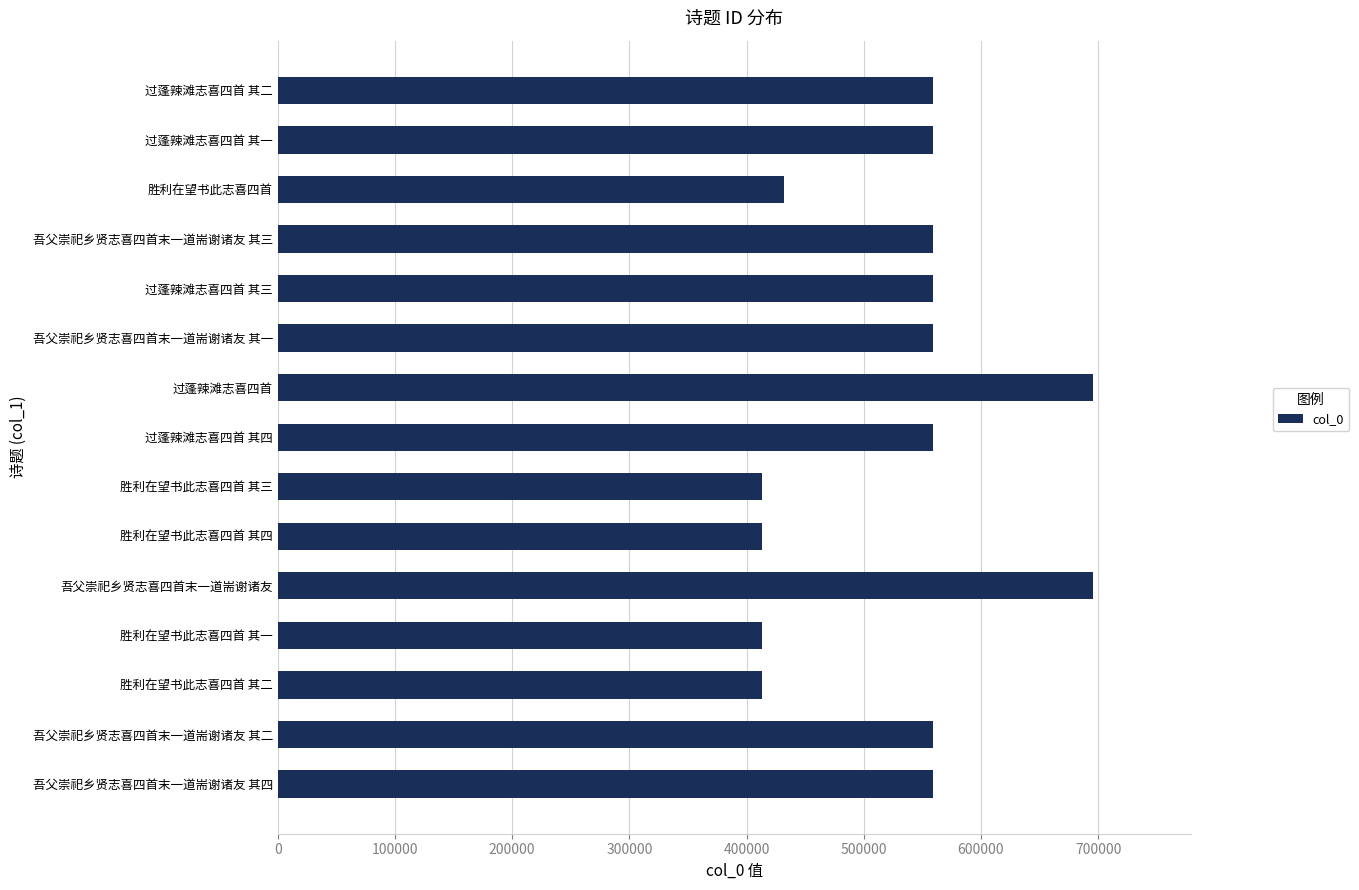

Are the bars horizontal?

Yes